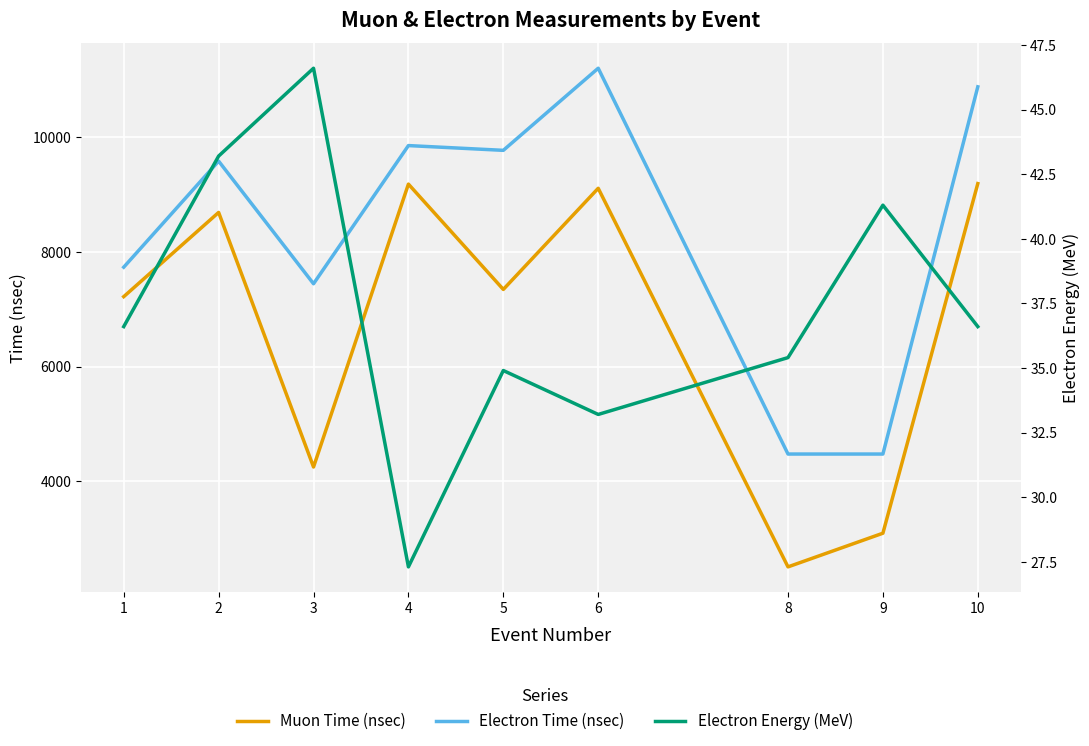

What is the average value of the Electron Energy (MeV) series?

37.2